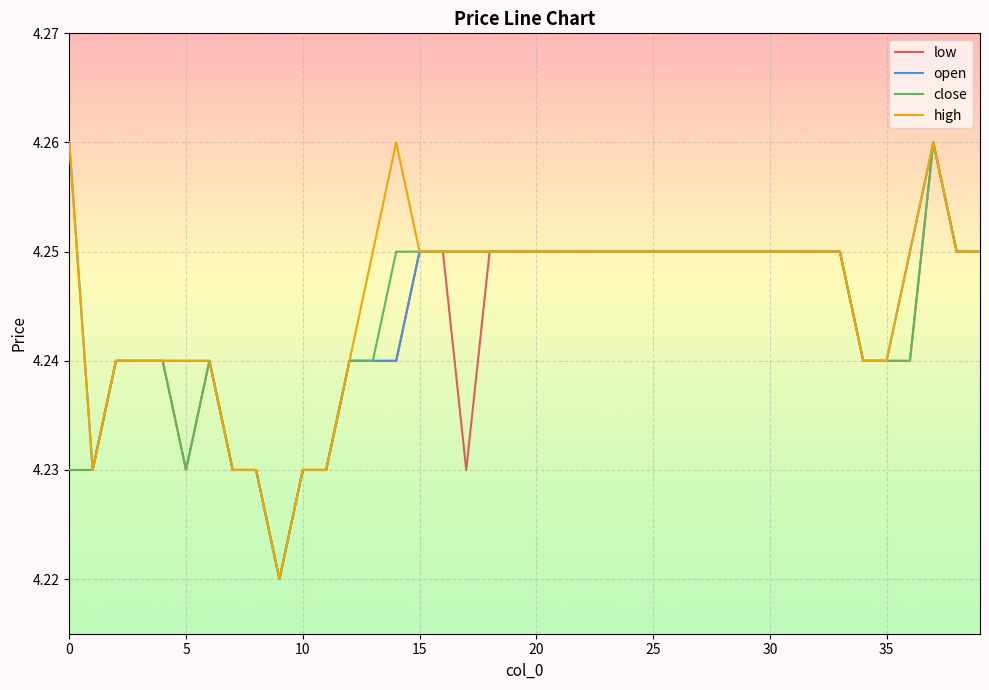

Which series has the largest total across all categories?

high